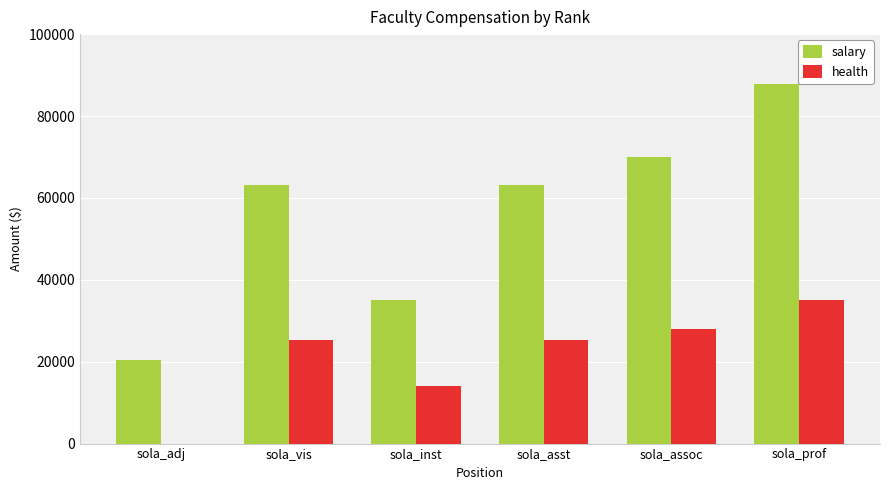

What is the sum of all salary values?

339370.0